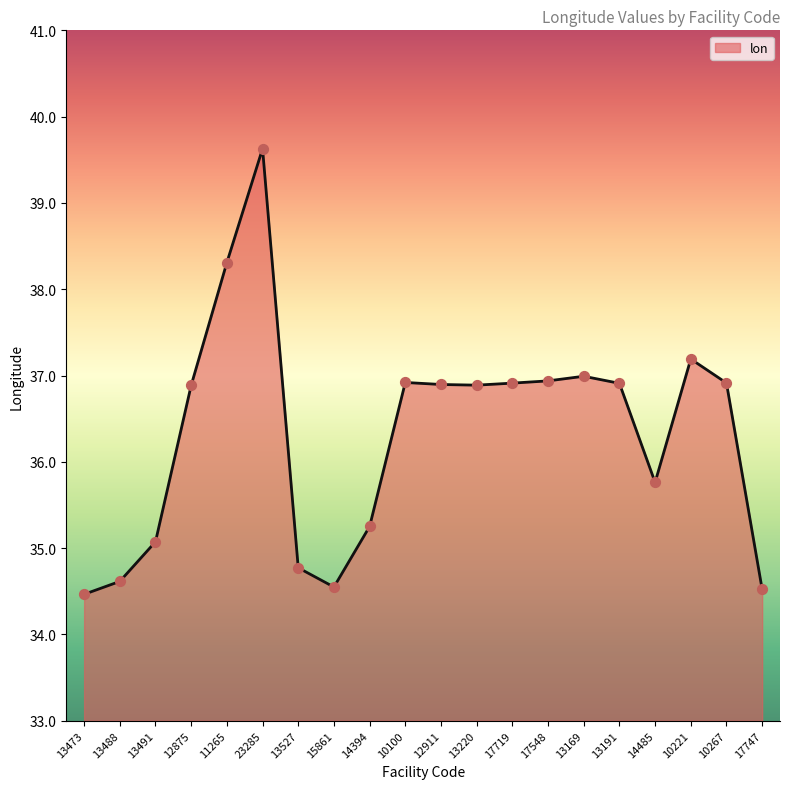

What is the ratio of the value at 12875 to the value at 13191?

1.0